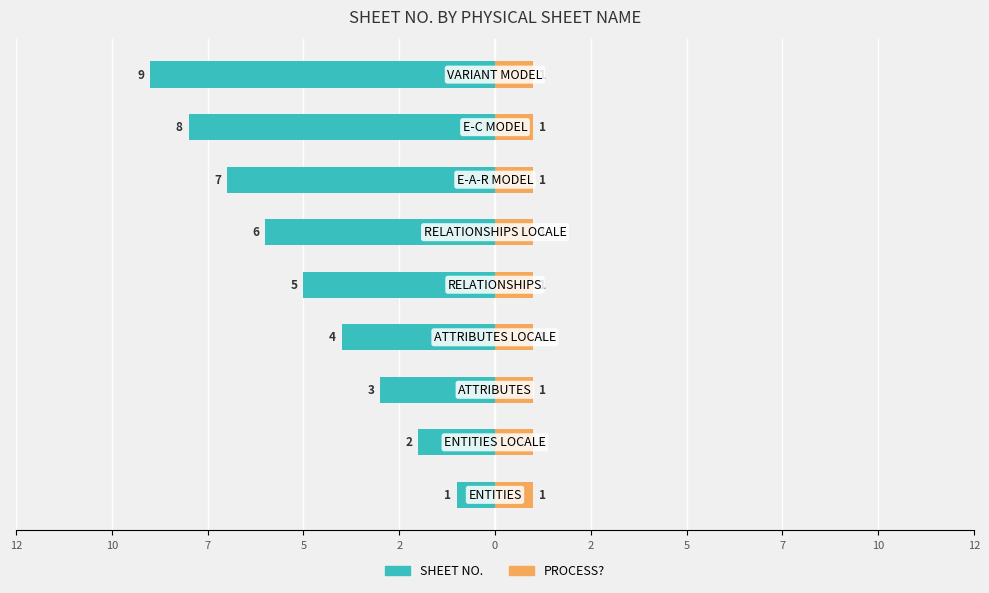

Rank the series at 7 from highest to lowest value.

PROCESS?, SHEET NO.